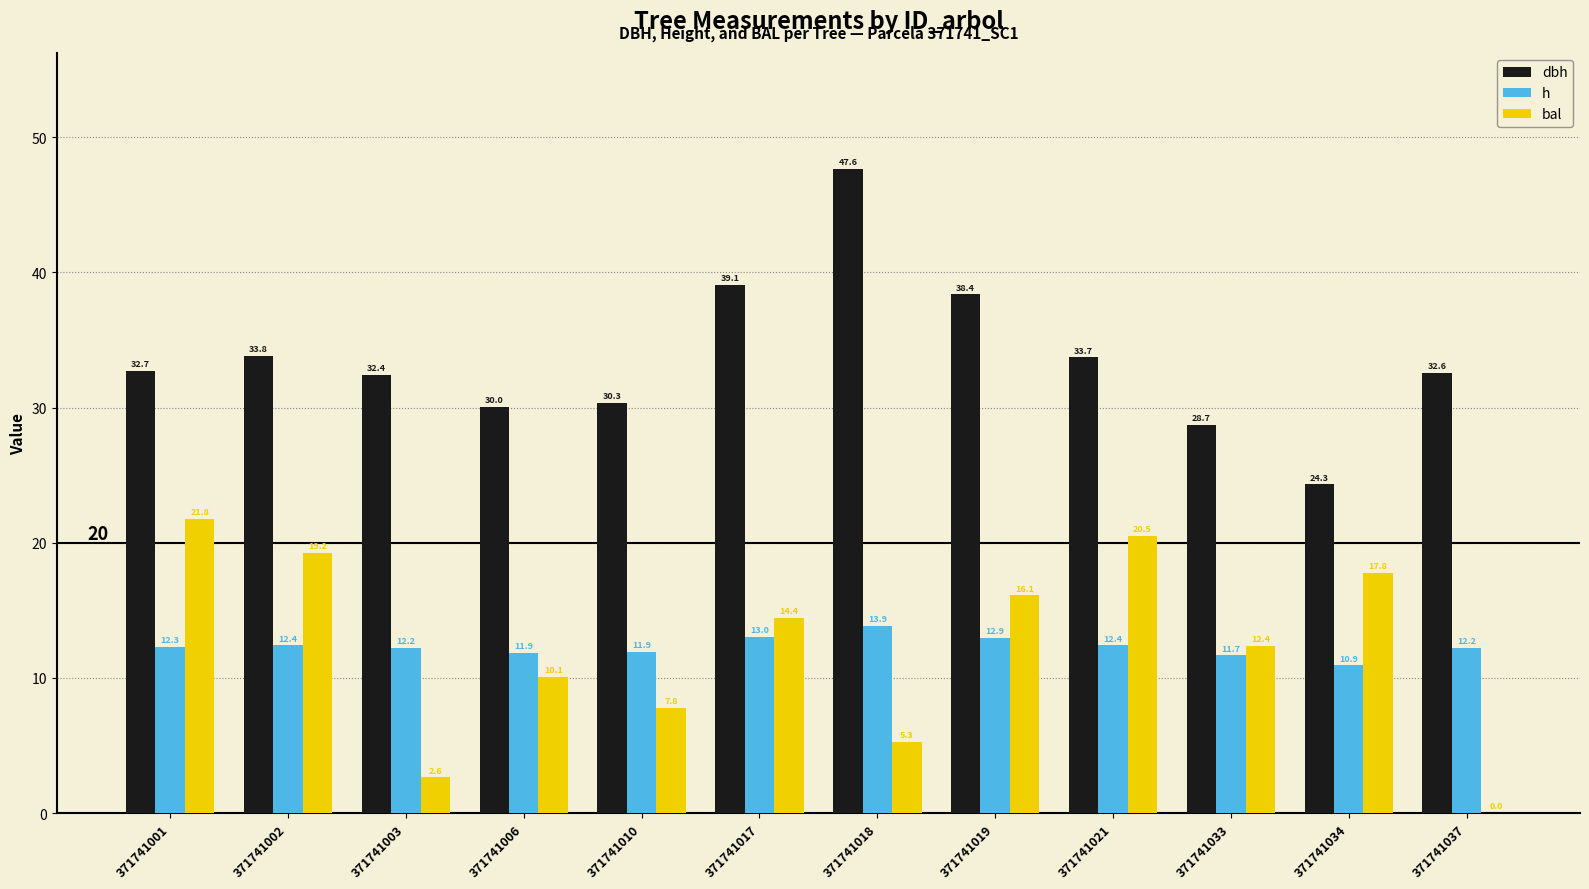

What is the sum of all h values?

147.8